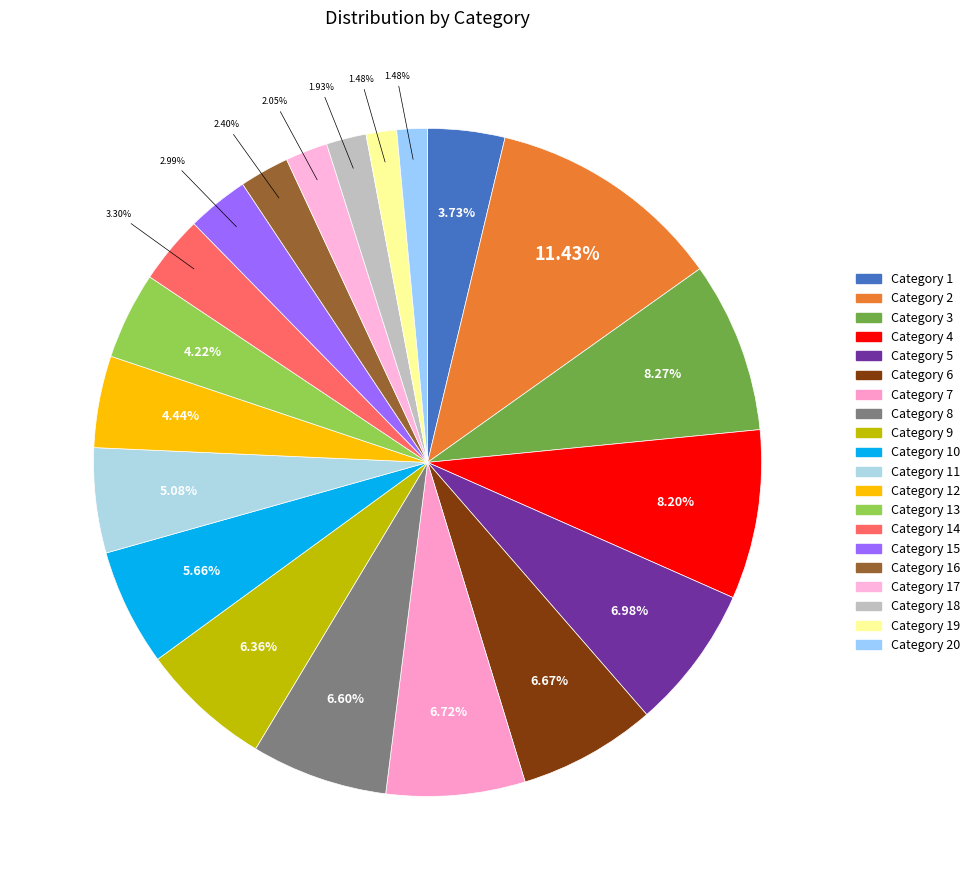

Rank the categories by value from lowest to highest.

19, 20, 18, 17, 16, 15, 14, 1, 13, 12, 11, 10, 9, 8, 6, 7, 5, 4, 3, 2